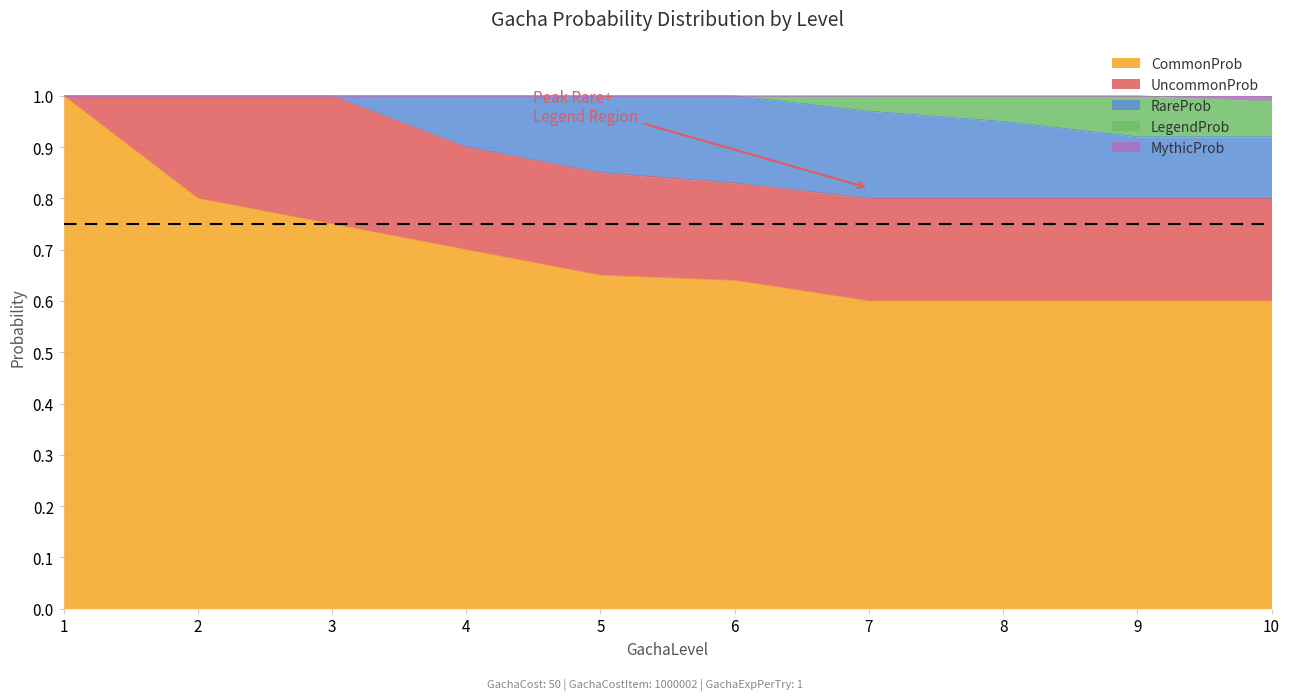

At how many categories does at least one series exceed 0?

10